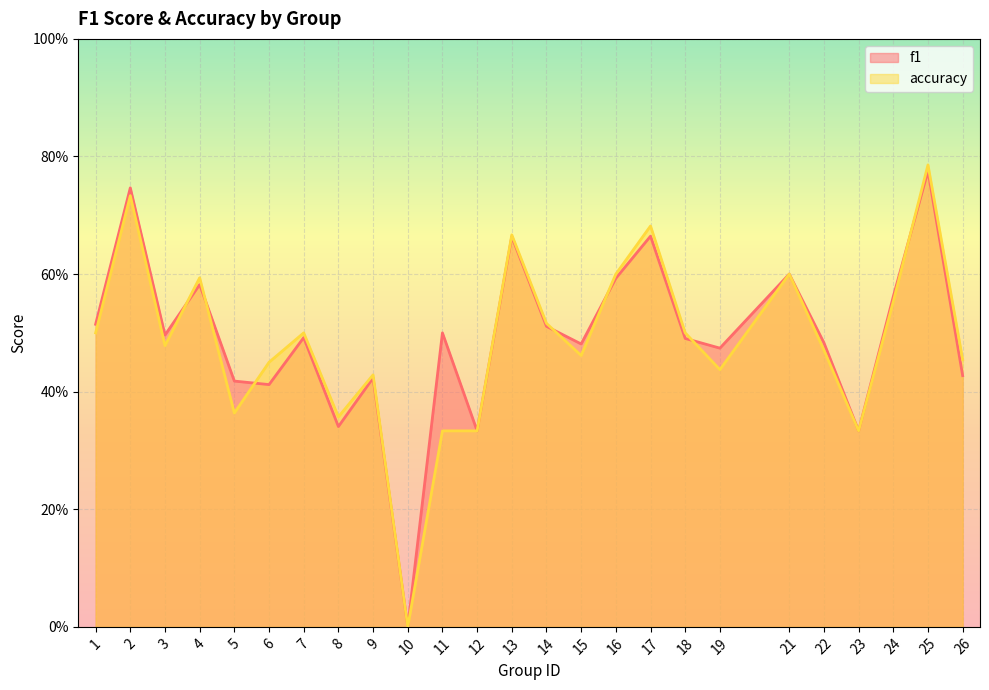

At which category does accuracy reach its first local valley?

3